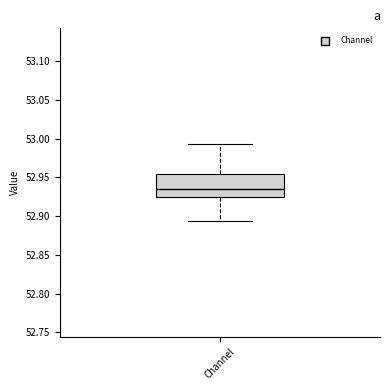

Read this box plot against the y-axis: the position of the median line, the range covered by the box, and the ends of both whiskers. The values are not printed on the chart, so give them approximately, as read against the axis.

median 52.935, box 52.925 to 52.955, whiskers 52.895 to 52.995